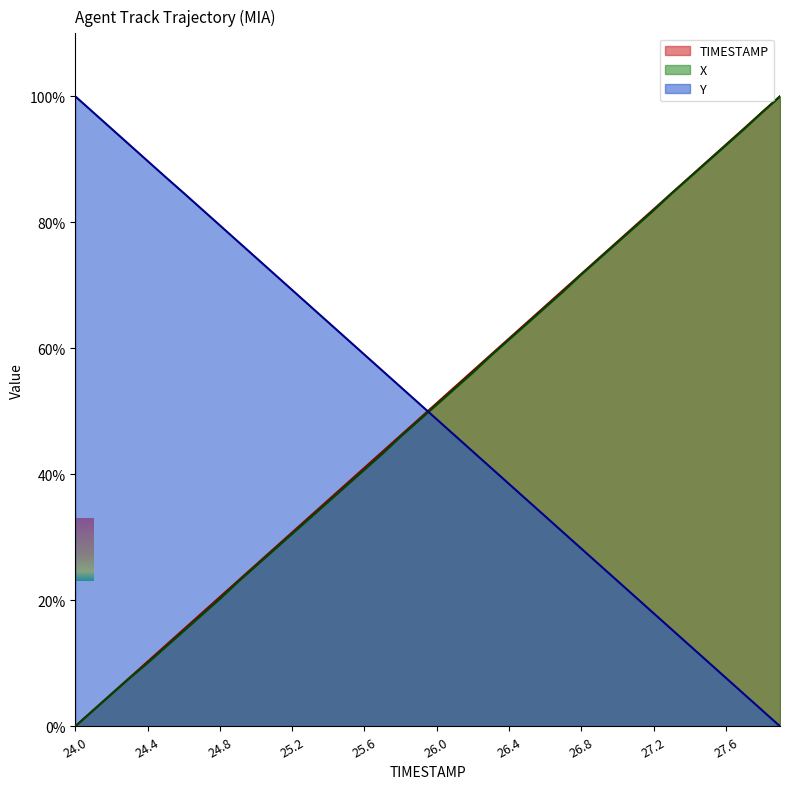

After their last crossing, which series has the higher values: Y or TIMESTAMP?

TIMESTAMP